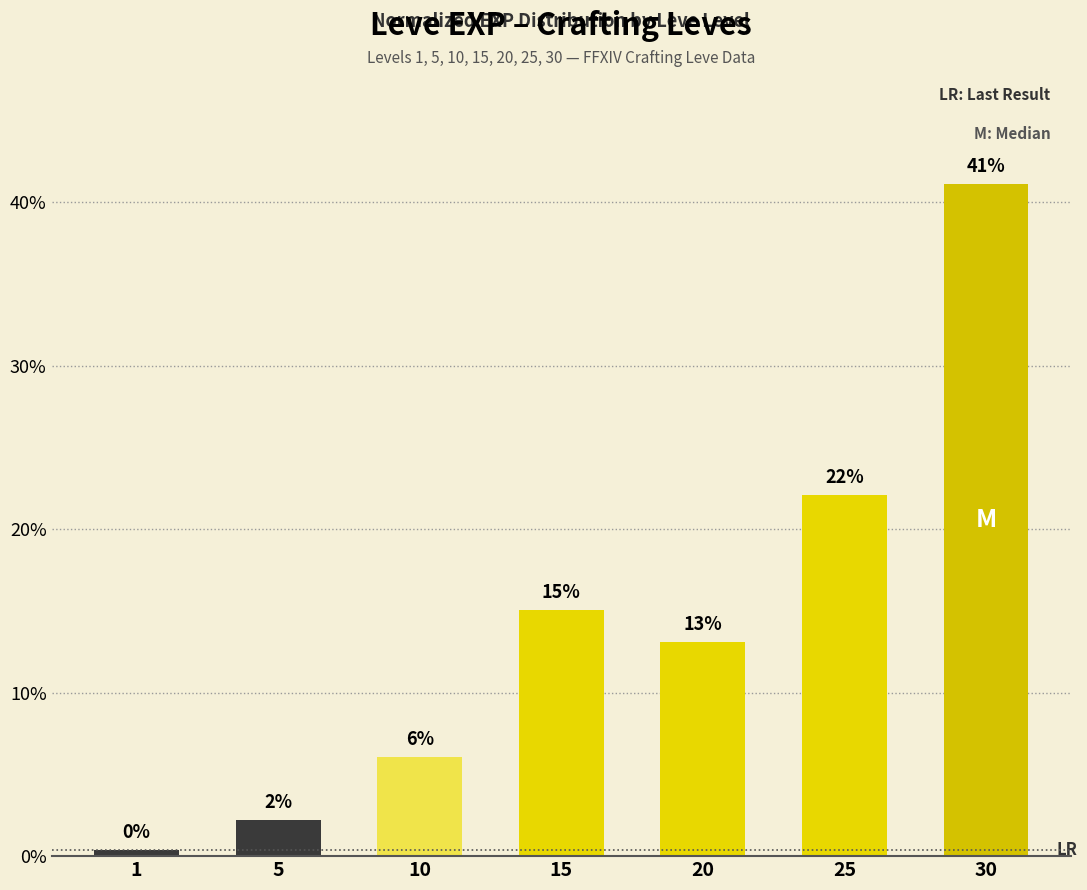

What is the greatest value displayed?

41.1